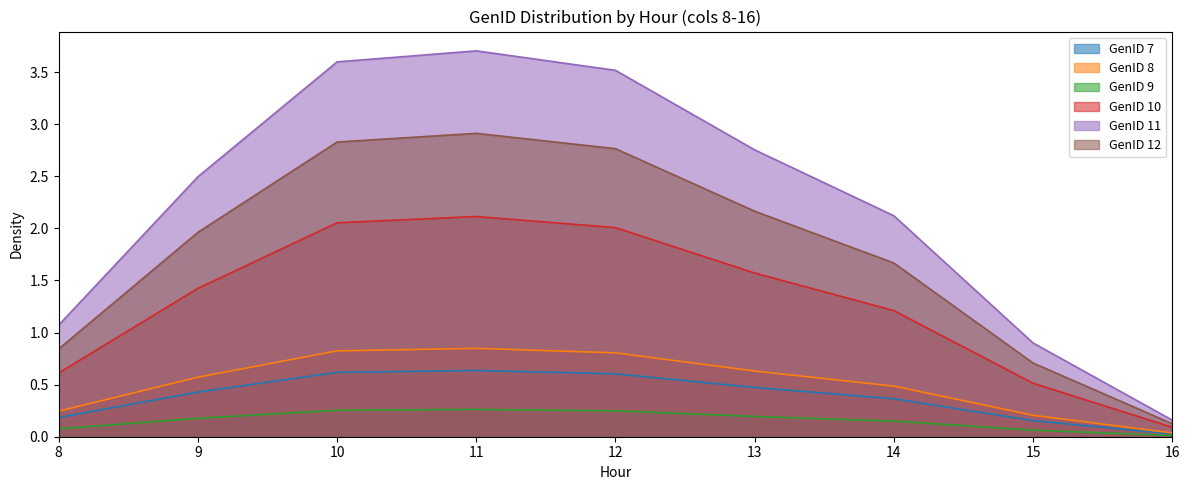

At how many categories does at least one series exceed 3?

3